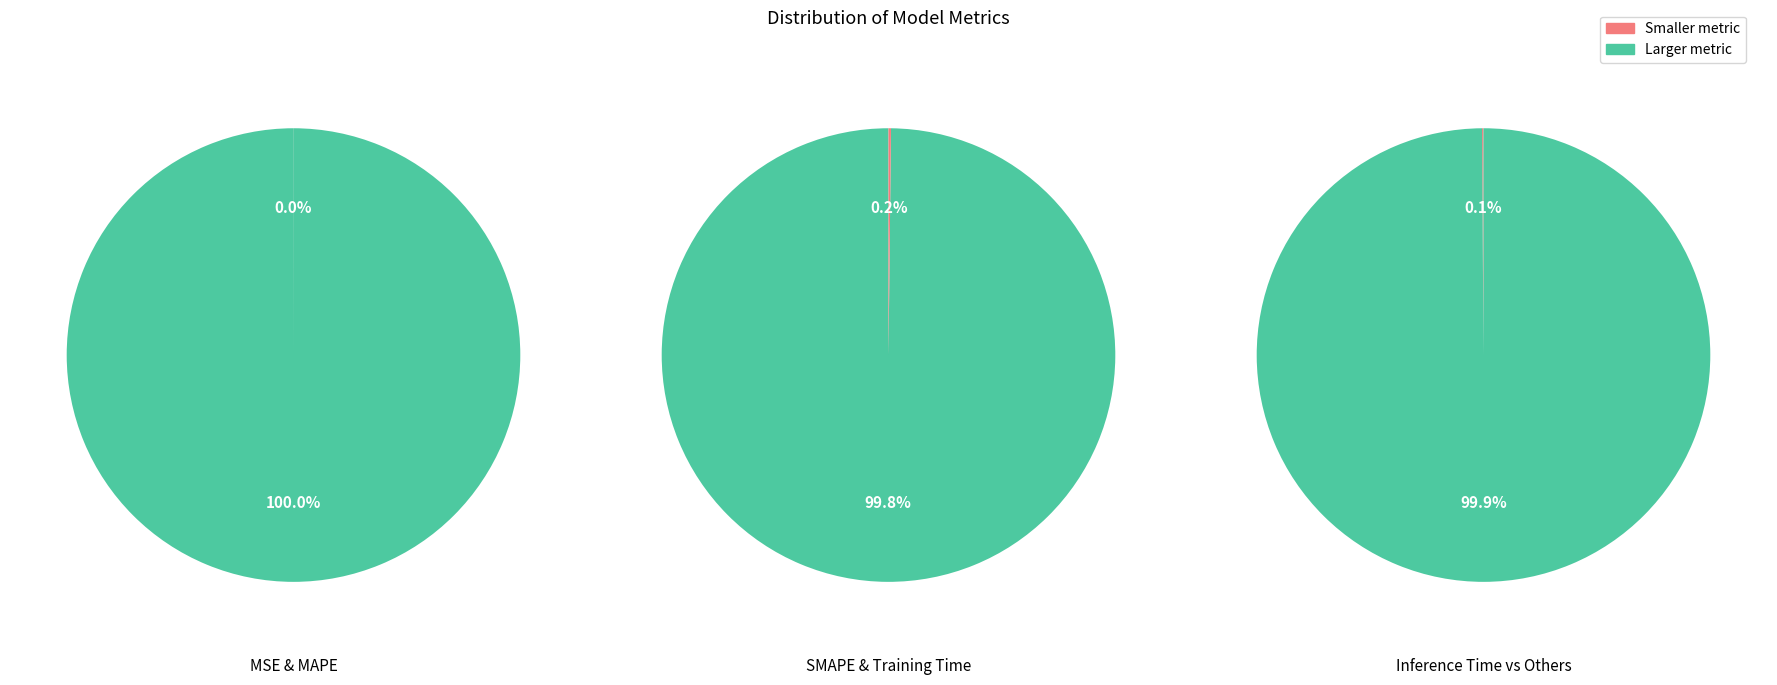

Is there any slice that represents more than half of the pie?

Yes